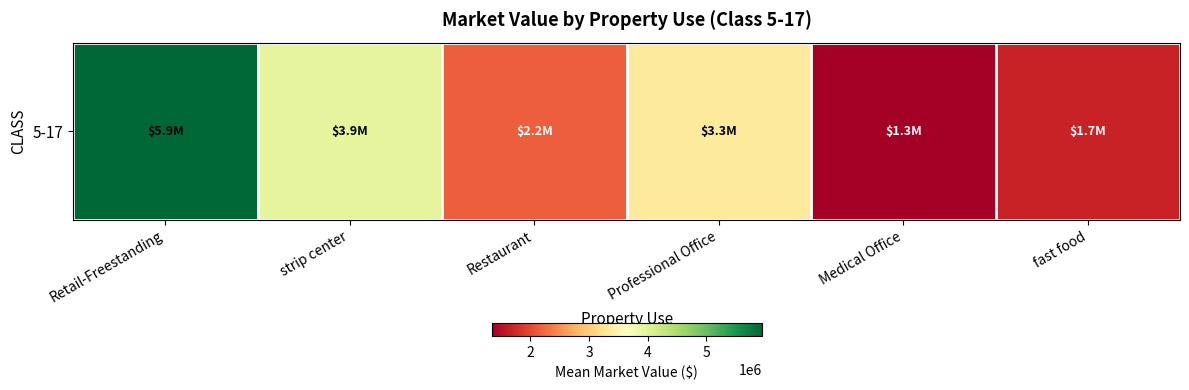

What is the smallest value displayed?

1336527.5